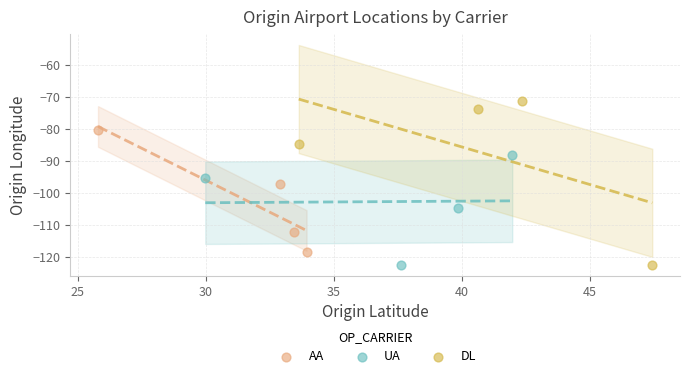

Which series reaches the maximum Y coordinate?

DL